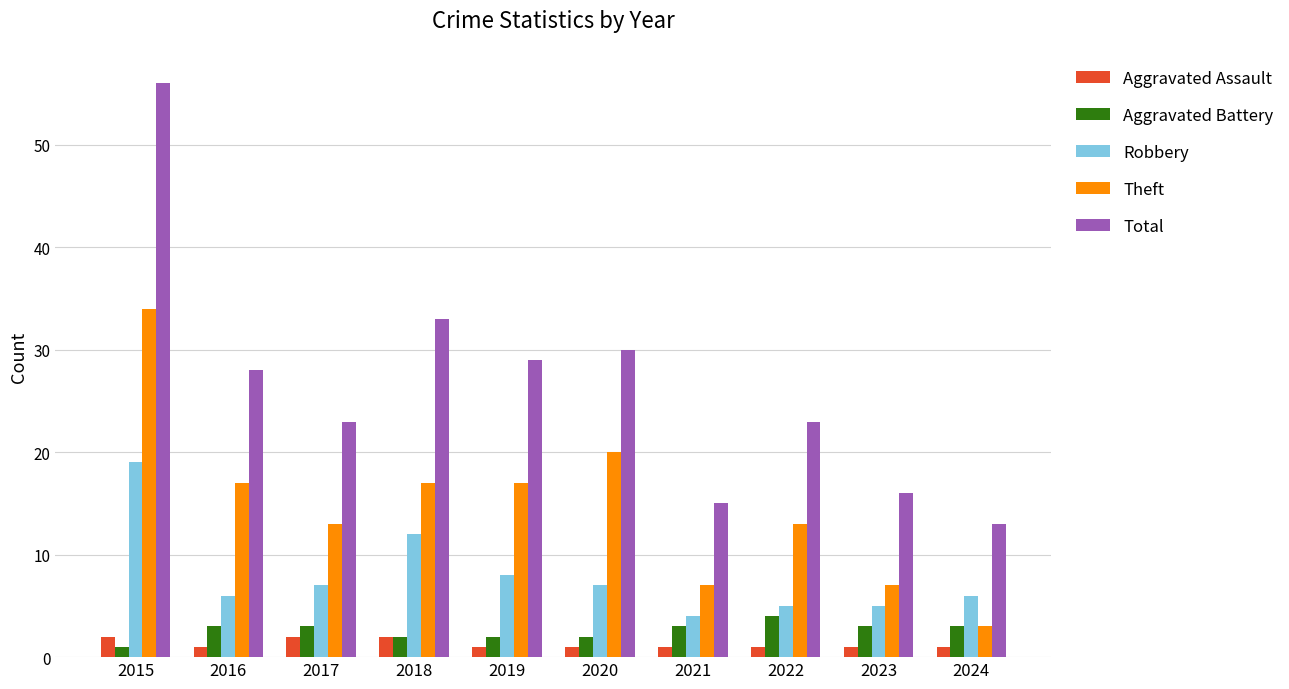

What is the total value across all series at 2019?

57